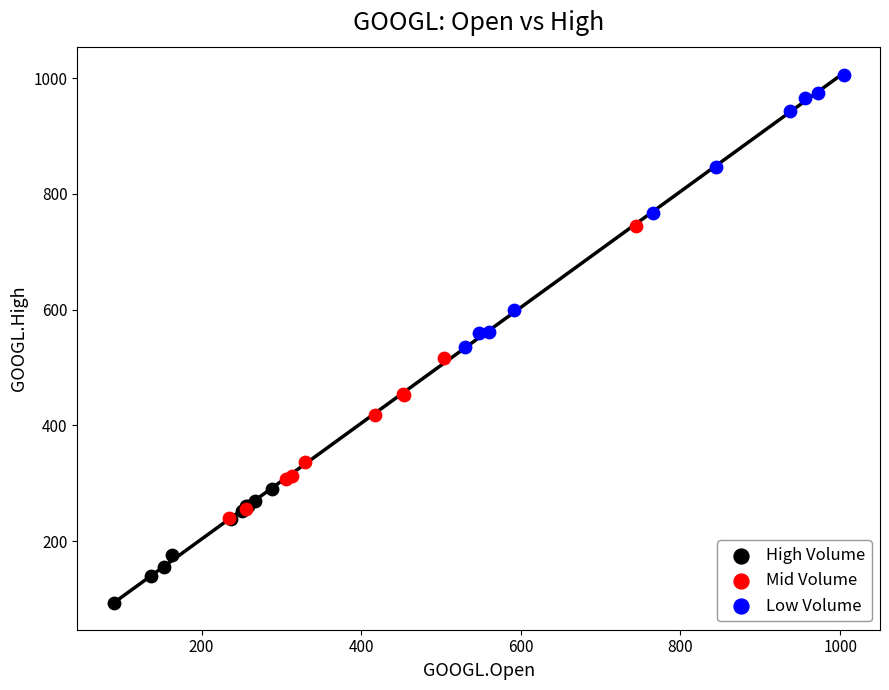

Which series reaches the minimum Y coordinate?

High Volume